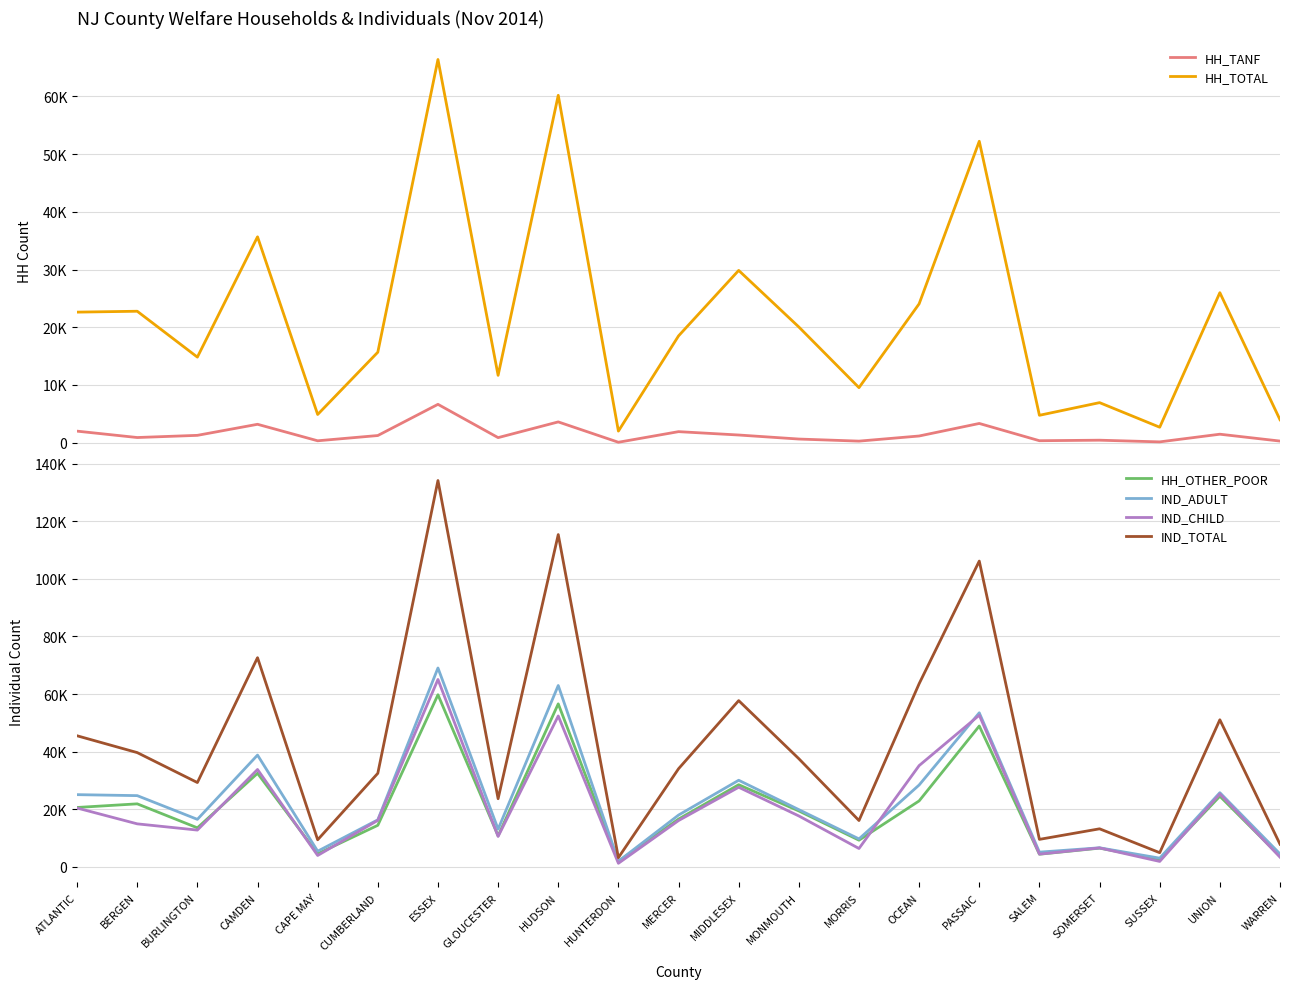

True or false: IND_ADULT and IND_TOTAL intersect in this chart.

False